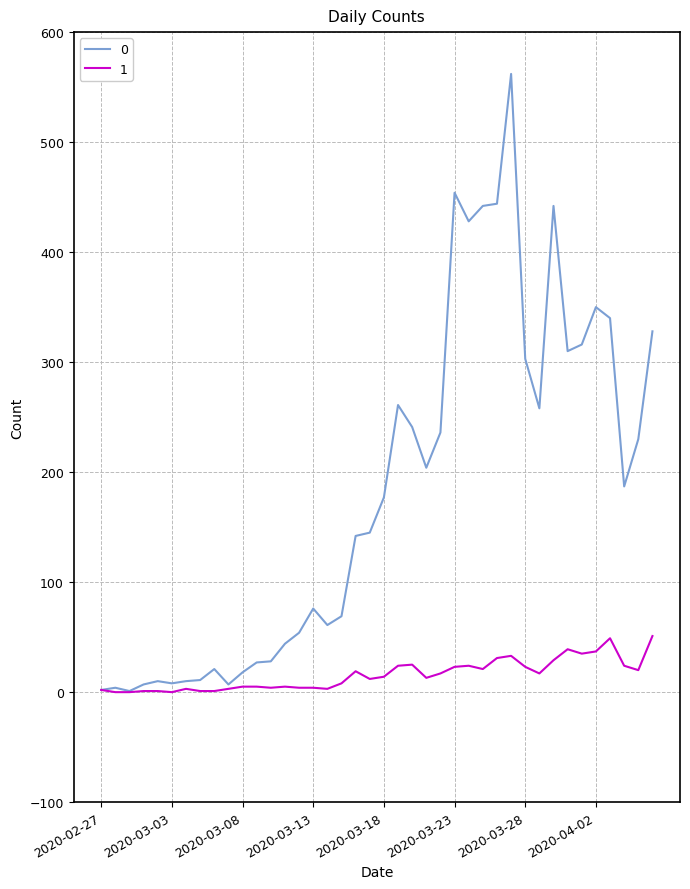

Rank the series by their average value, from lowest to highest.

1, 0